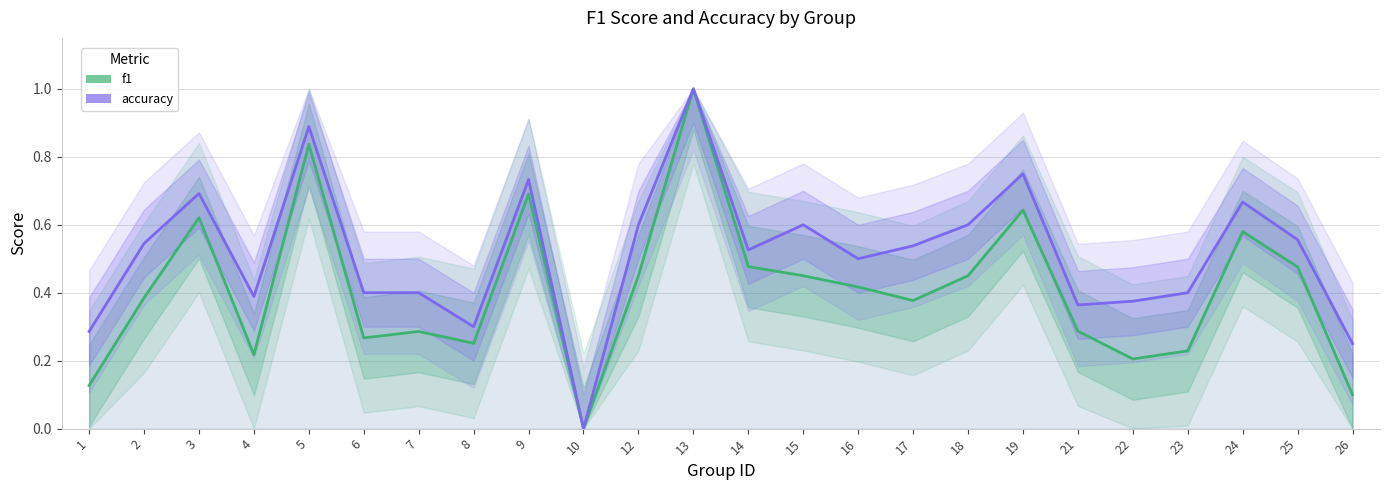

Which series changed the most between 4 and 17?

f1